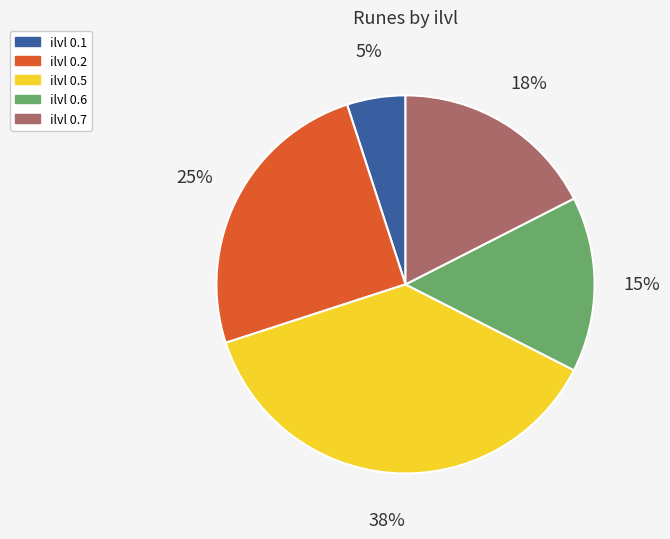

The ilvl 0.5 slice represents 38% of the pie. True or false?

True